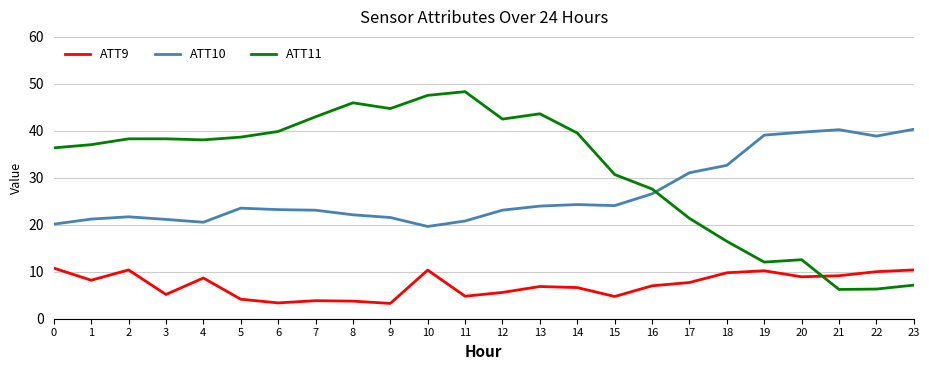

Is this an area chart (filled region under the line)?

No